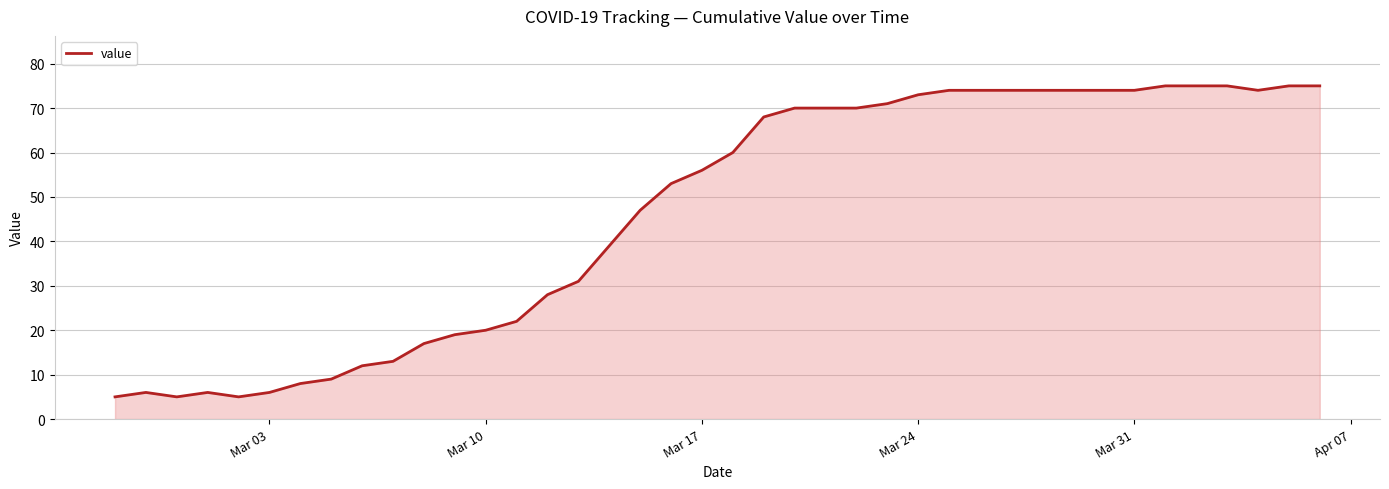

What is the smallest value displayed?

5